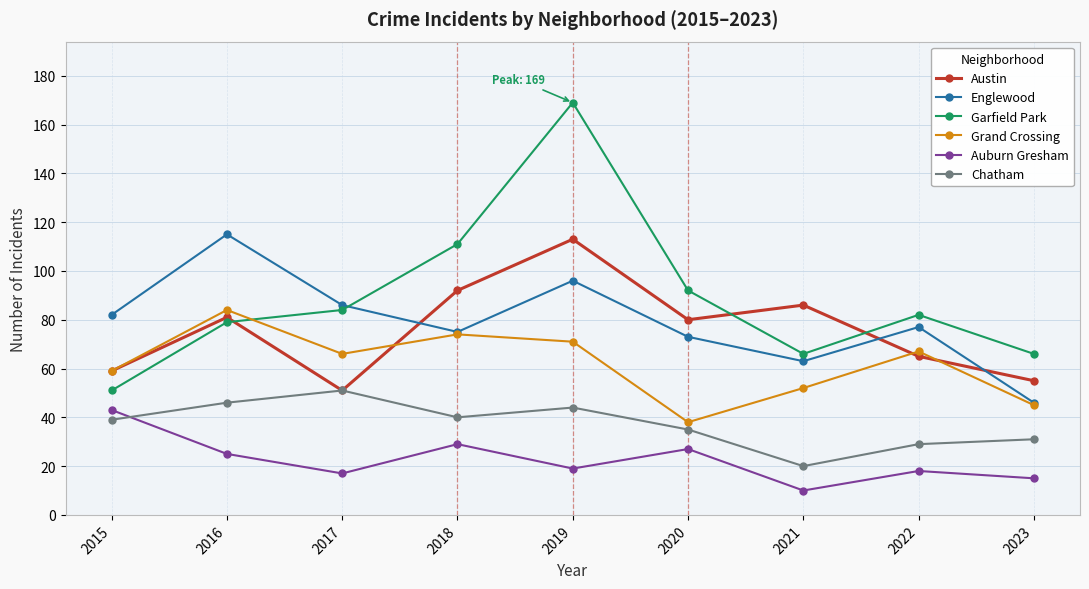

At how many categories does at least one series exceed 149?

1